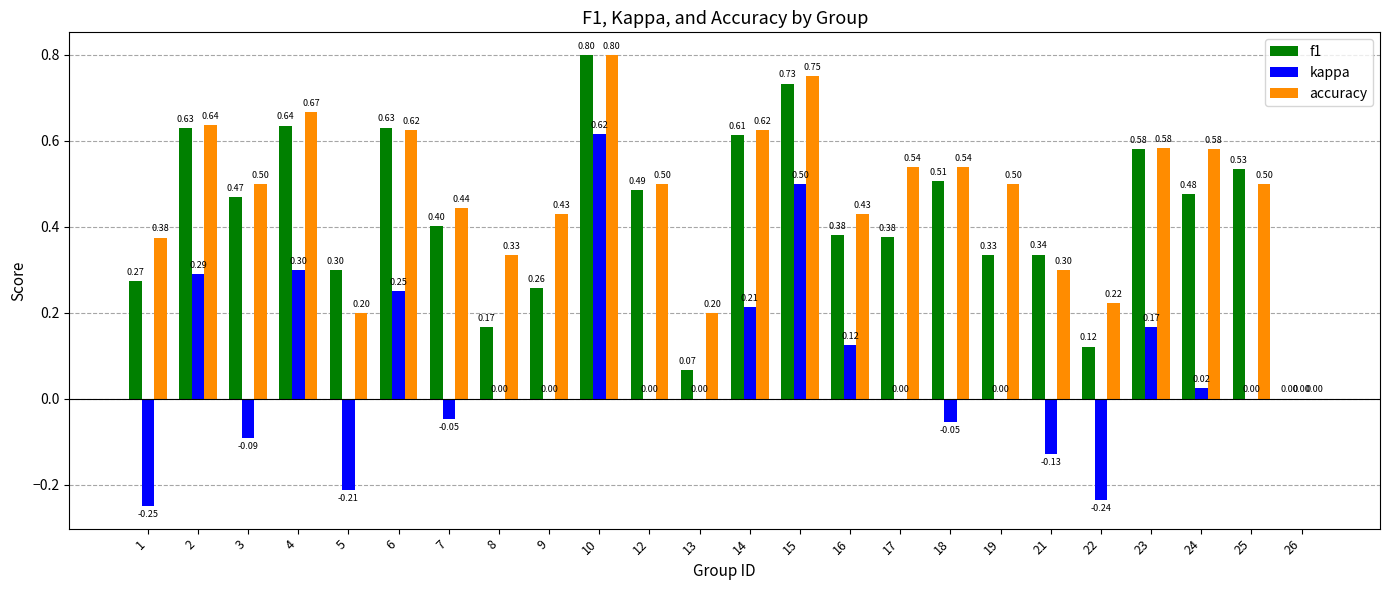

What is the total value across all series at 19?

0.8